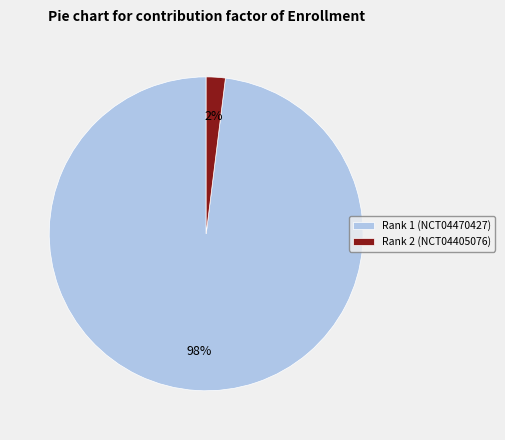

Is Rank 1 (NCT04470427) the majority of the pie?

Yes